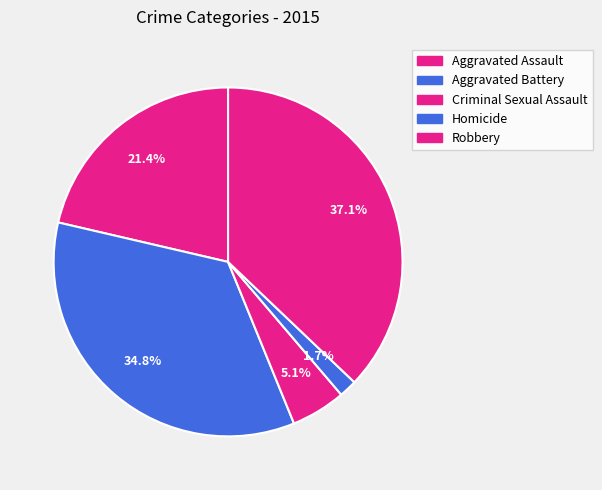

To the nearest percent, what percentage of the pie is Robbery?

37%